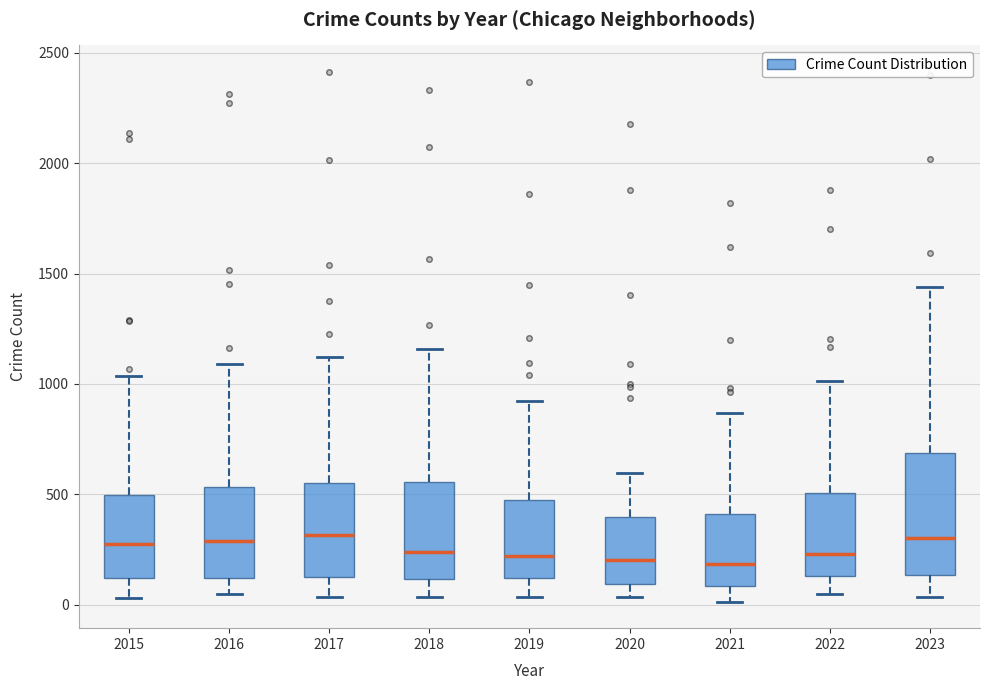

Reading left to right, read every box against the y-axis: the position of its median line, the range the box covers, and the ends of its whiskers. The values are not printed on the chart, so give them approximately, as read against the axis.

2015: median 250, box 100 to 500, whiskers 50 to 1050
2016: median 300, box 100 to 550, whiskers 50 to 1100
2017: median 300, box 150 to 550, whiskers 50 to 1100
2018: median 250, box 100 to 550, whiskers 50 to 1150
2019: median 200, box 100 to 500, whiskers 50 to 900
2020: median 200, box 100 to 400, whiskers 50 to 600
2021: median 200, box 100 to 400, whiskers 0 to 850
2022: median 250, box 150 to 500, whiskers 50 to 1000
2023: median 300, box 150 to 700, whiskers 50 to 1450